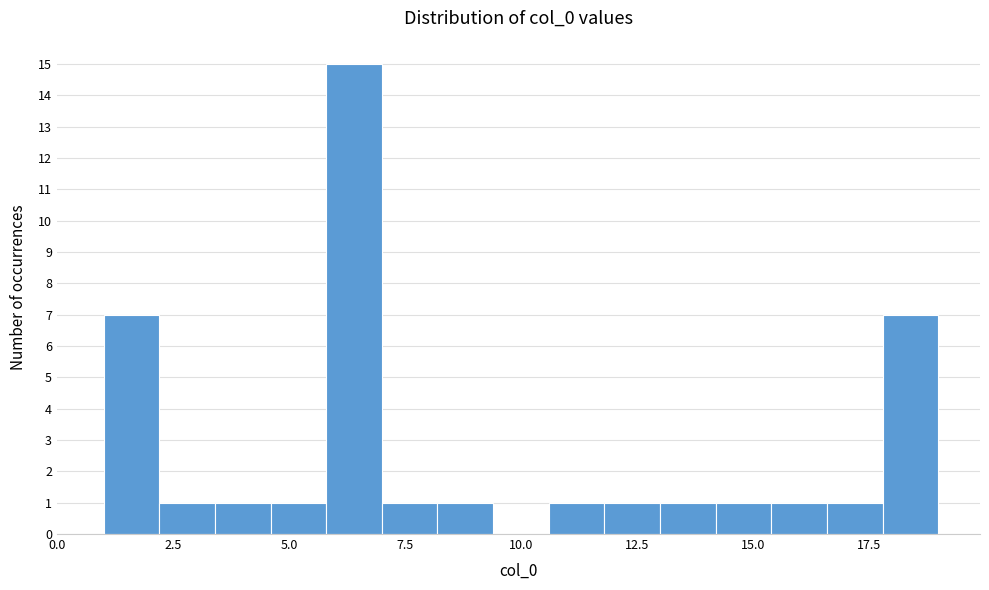

Read against the x-axis, roughly where is the centre of the tallest bar?

6.5